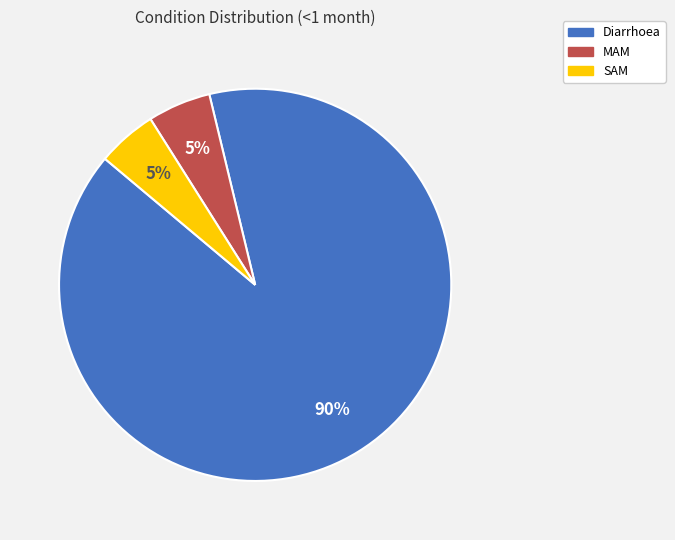

The MAM slice represents 1% of the pie. True or false?

False